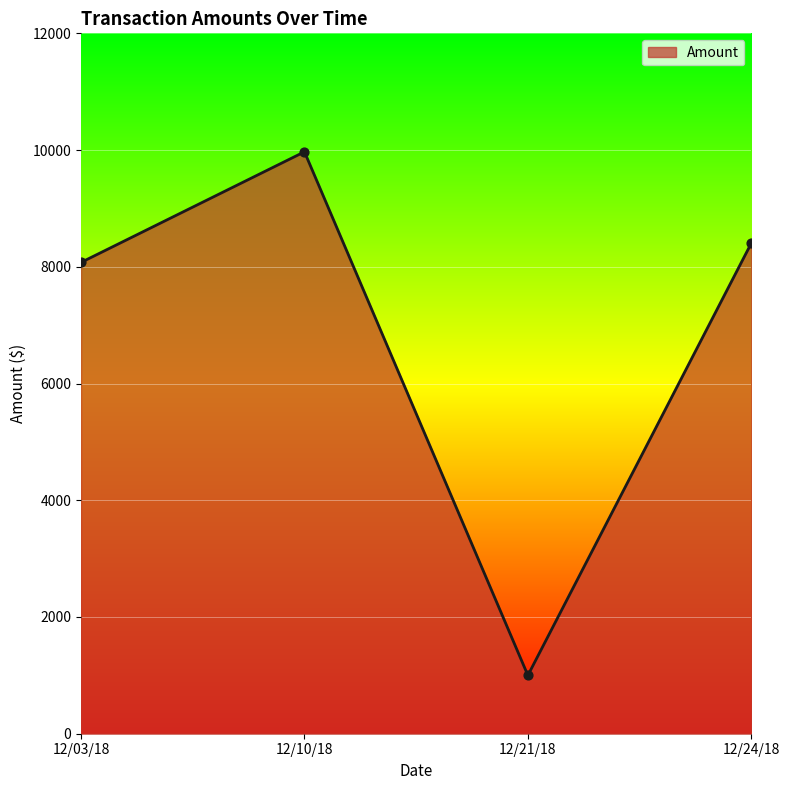

What is the change in value from 12/10/18 to 12/24/18?

-1565